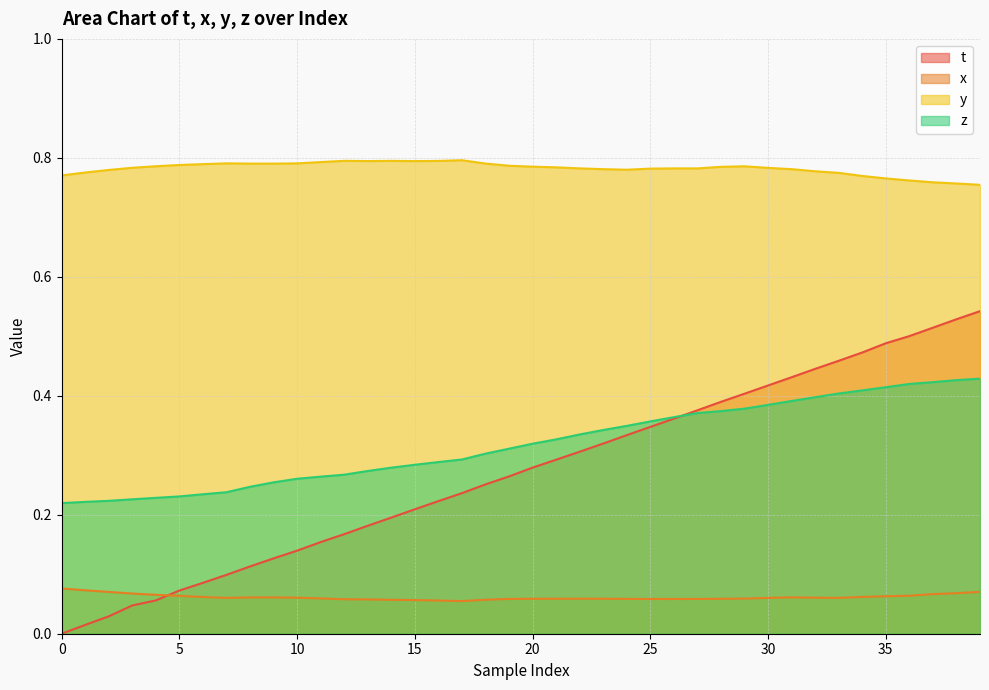

Between 32 and 37, which series saw the biggest shift?

t